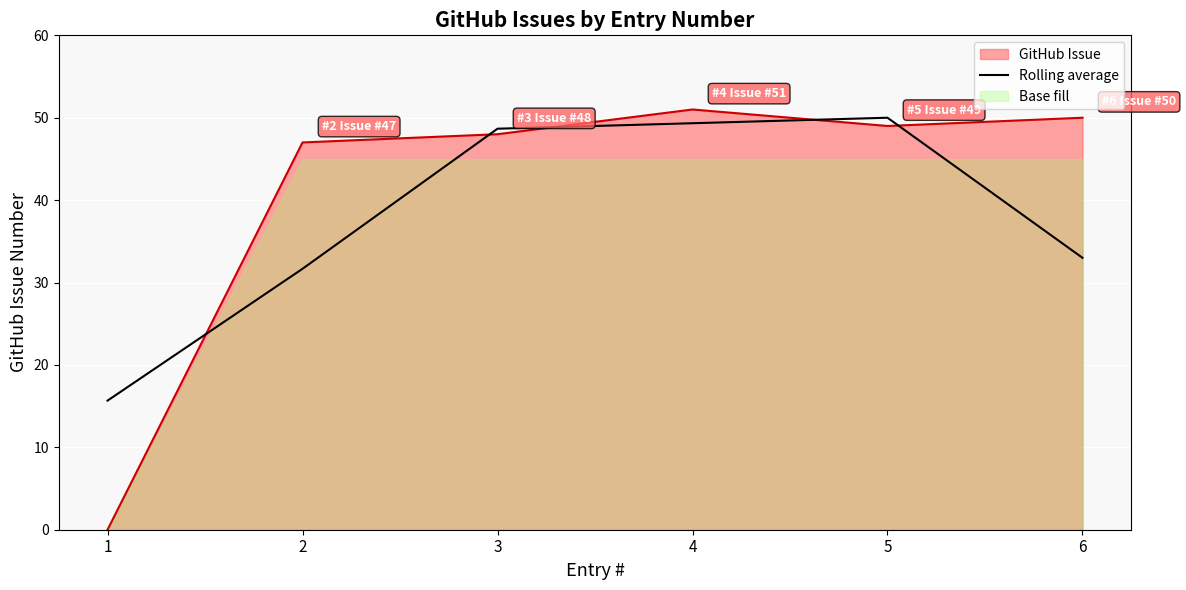

What is the lowest value of the Rolling average series?

15.7